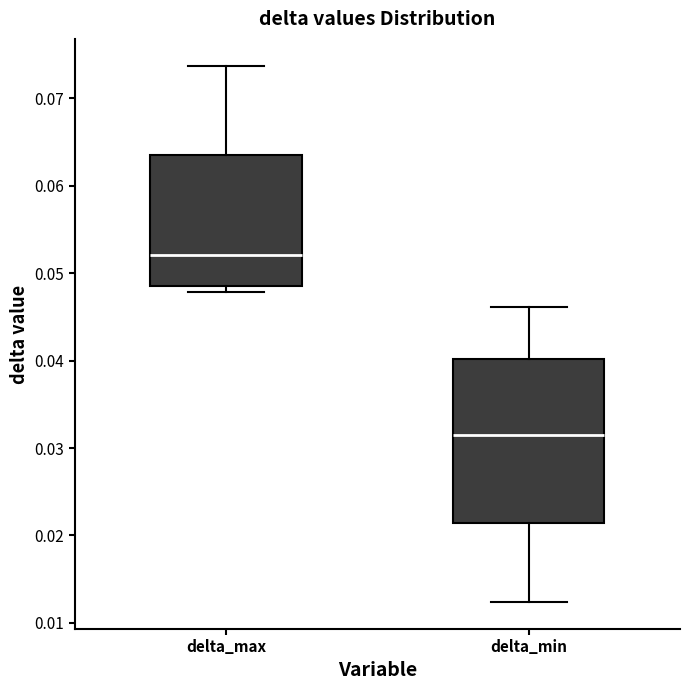

Reading left to right, transcribe this box plot: for each box, give where its median line is, the range the box spans, and where its two whiskers end, as read against the y-axis. The values are not printed on the chart, so give them approximately, as read against the axis.

delta_max: median 0.052, box 0.049 to 0.063, whiskers 0.048 to 0.074
delta_min: median 0.032, box 0.021 to 0.040, whiskers 0.012 to 0.046